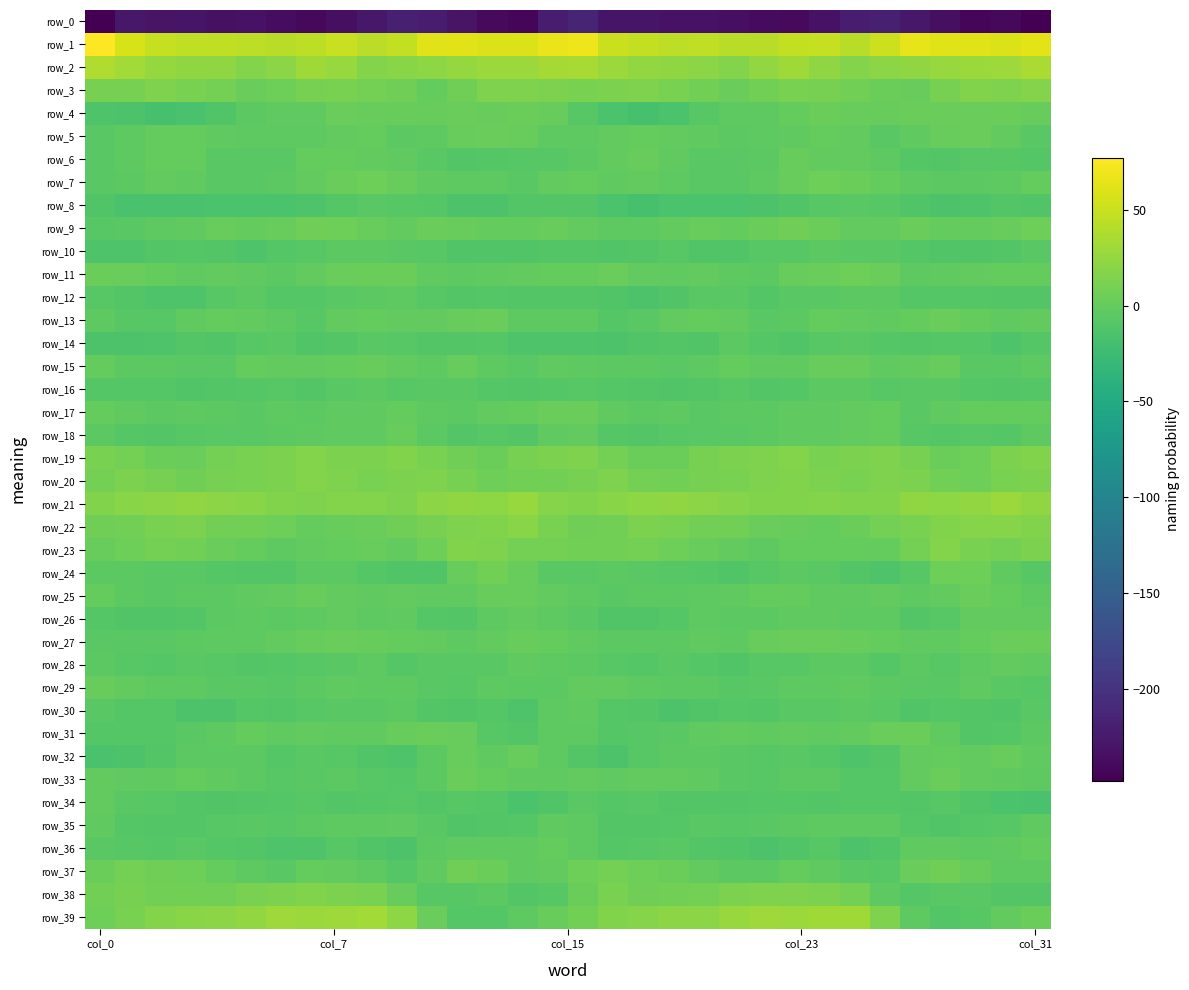

At which label is row_31 closest to -3?

24